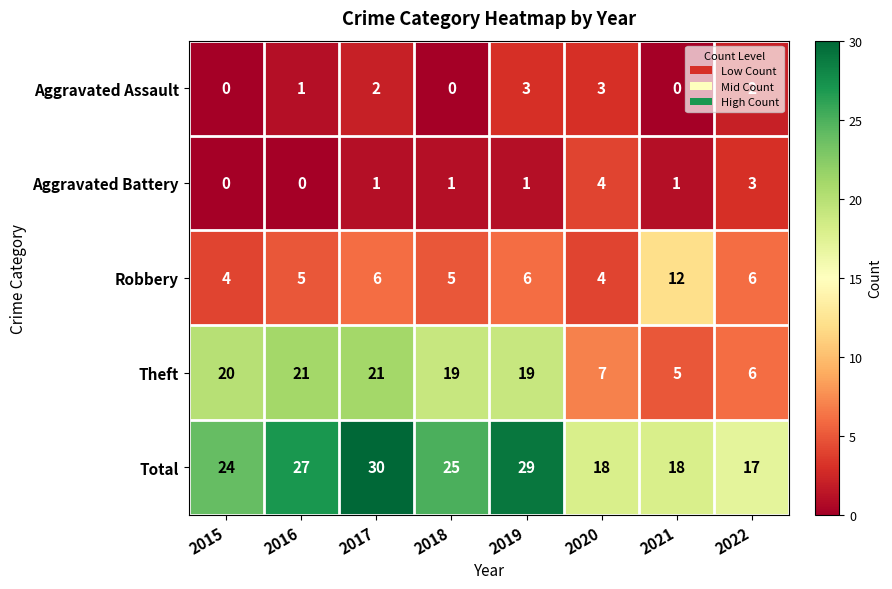

How many values in Aggravated Assault are above zero?

5